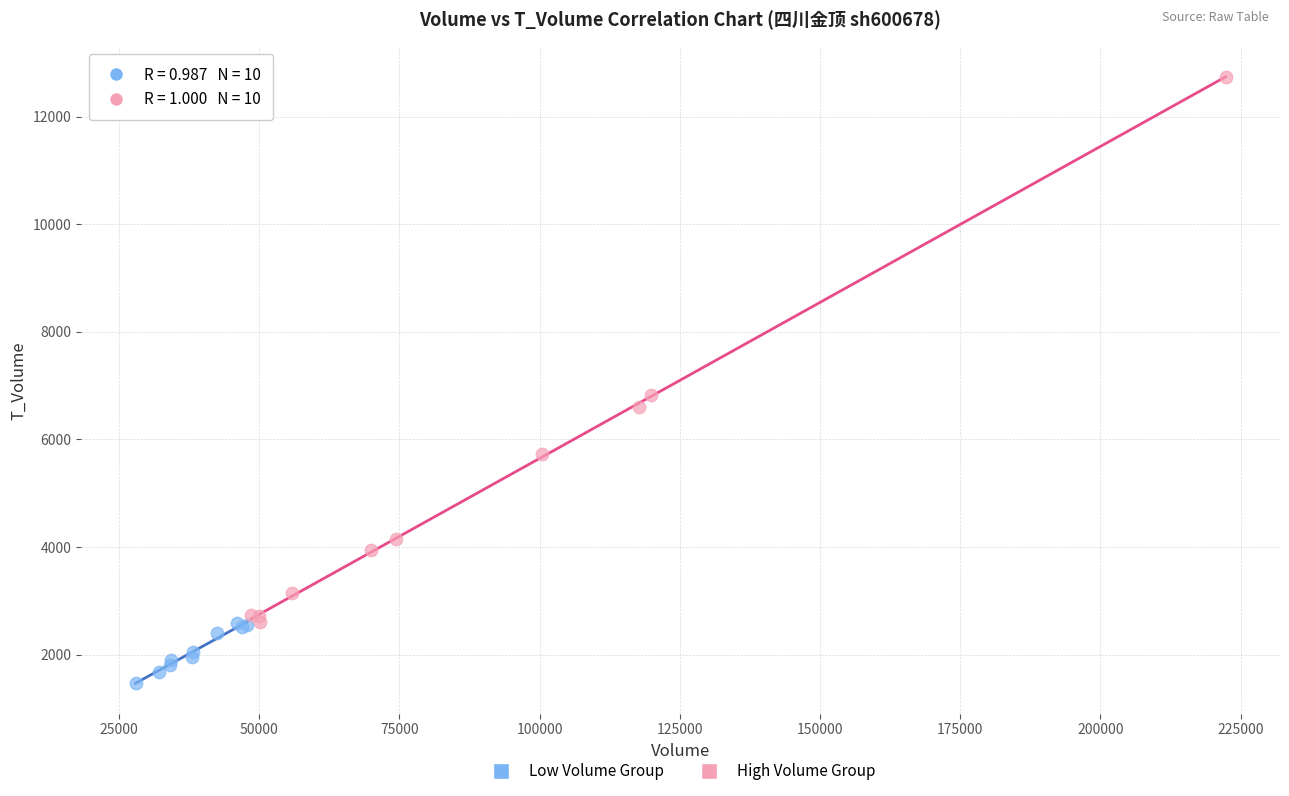

Which series contains the lowest Y value?

Low Volume Group